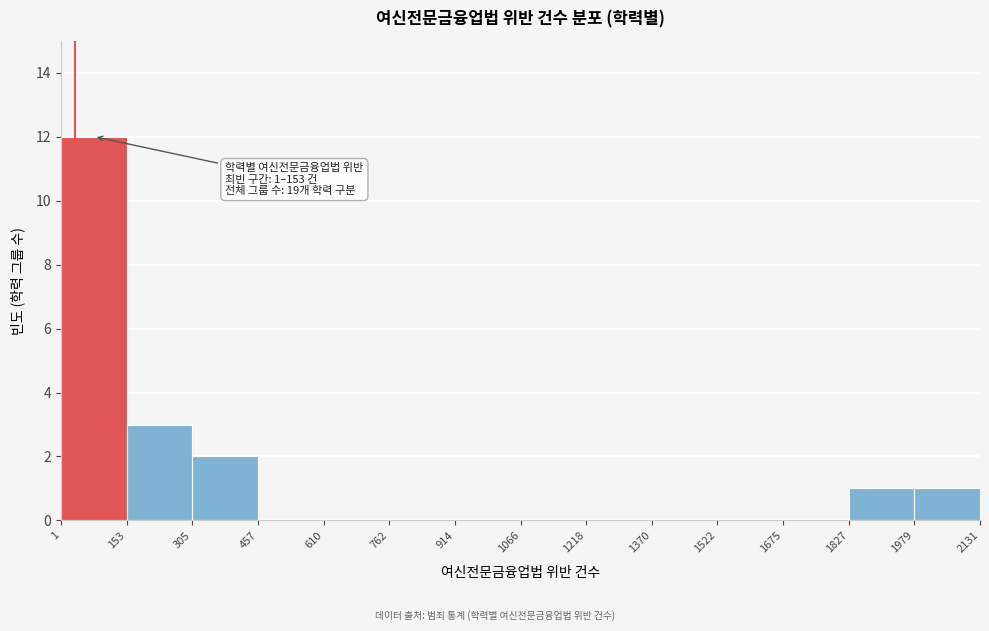

Which range on the x-axis has the tallest bar?

1 to 153